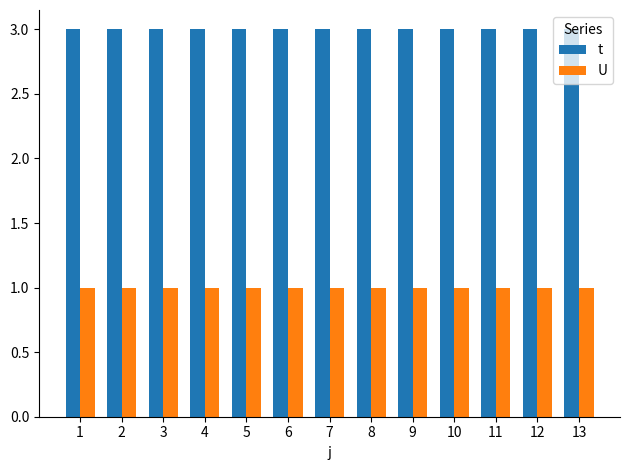

What is the greatest value displayed?

3